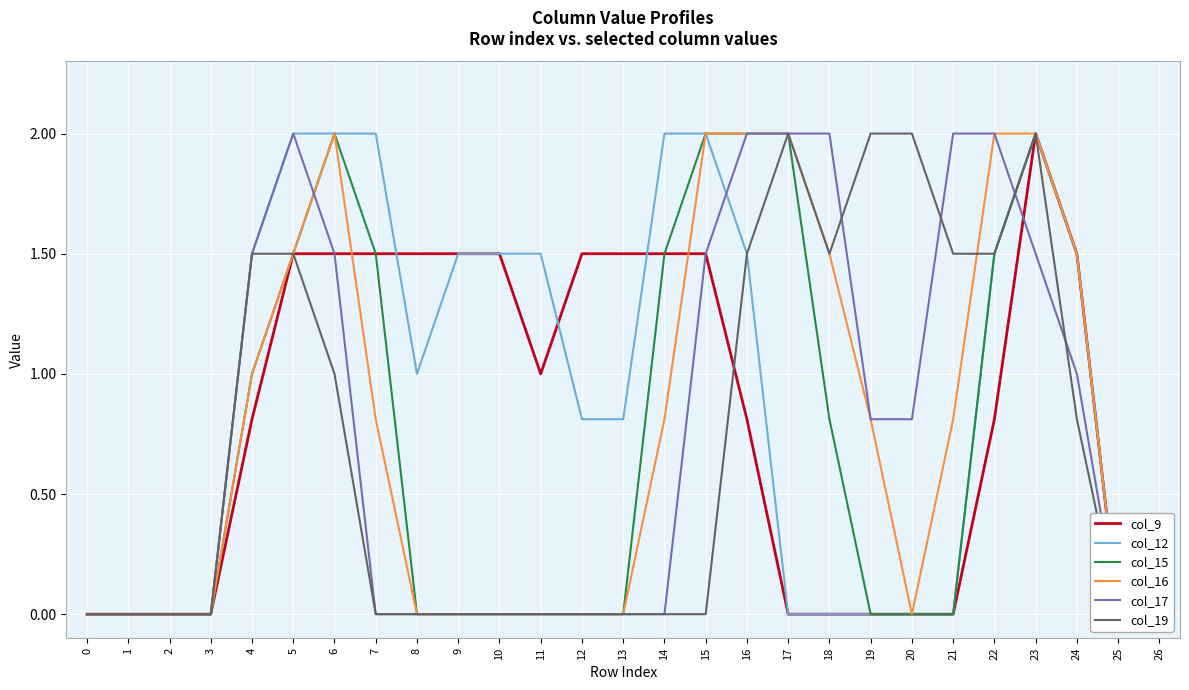

Rank the series by their maximum value, from lowest to highest.

col_9, col_12, col_15, col_16, col_17, col_19